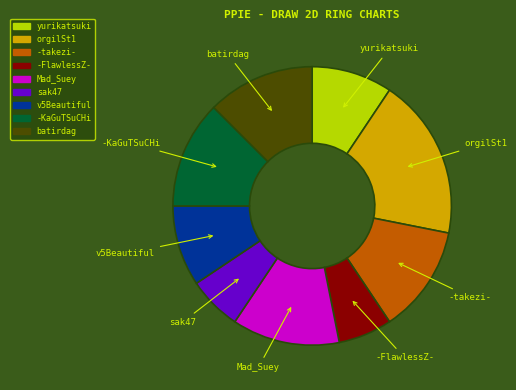

Which has a higher value, -FlawlessZ- or -KaGuTSuCHi?

-KaGuTSuCHi